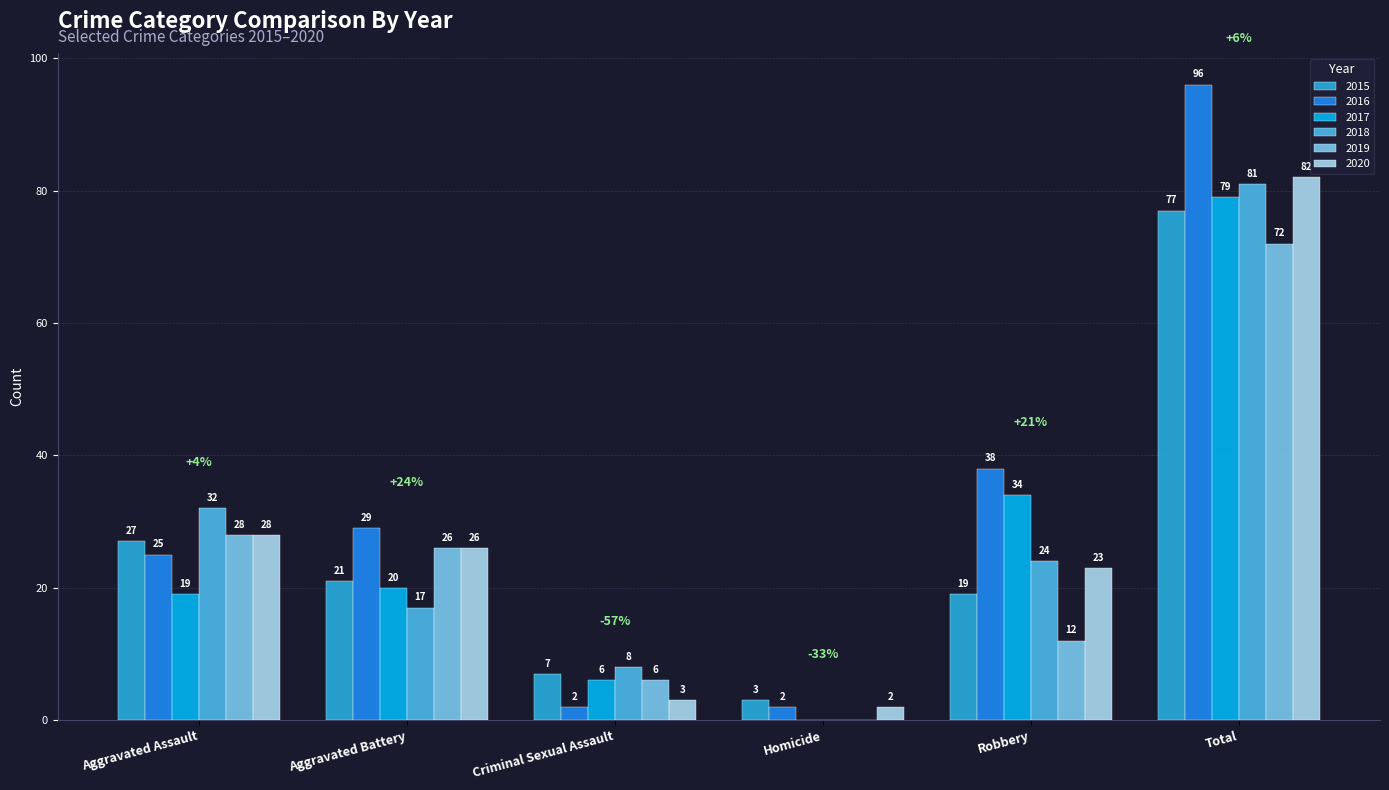

What is the sum of the 2018 values at Robbery and Homicide?

24